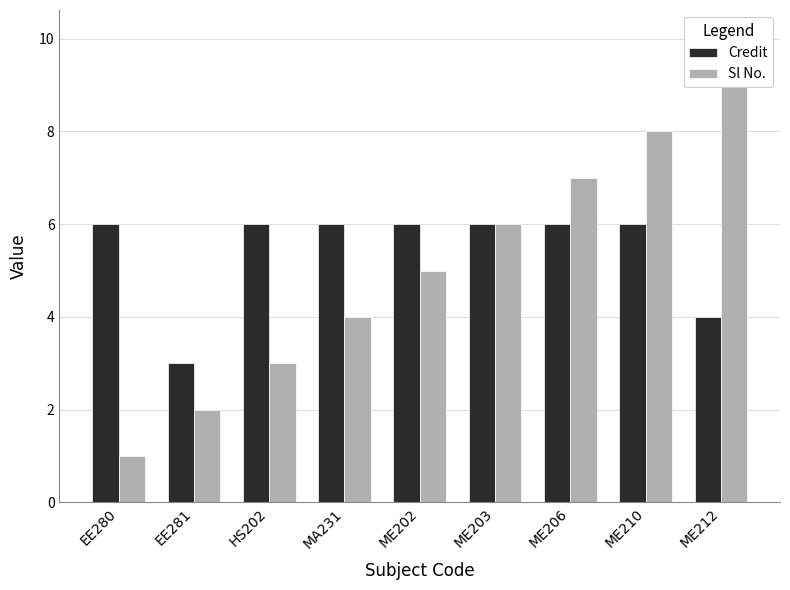

Which category has the highest value across all series?

ME212